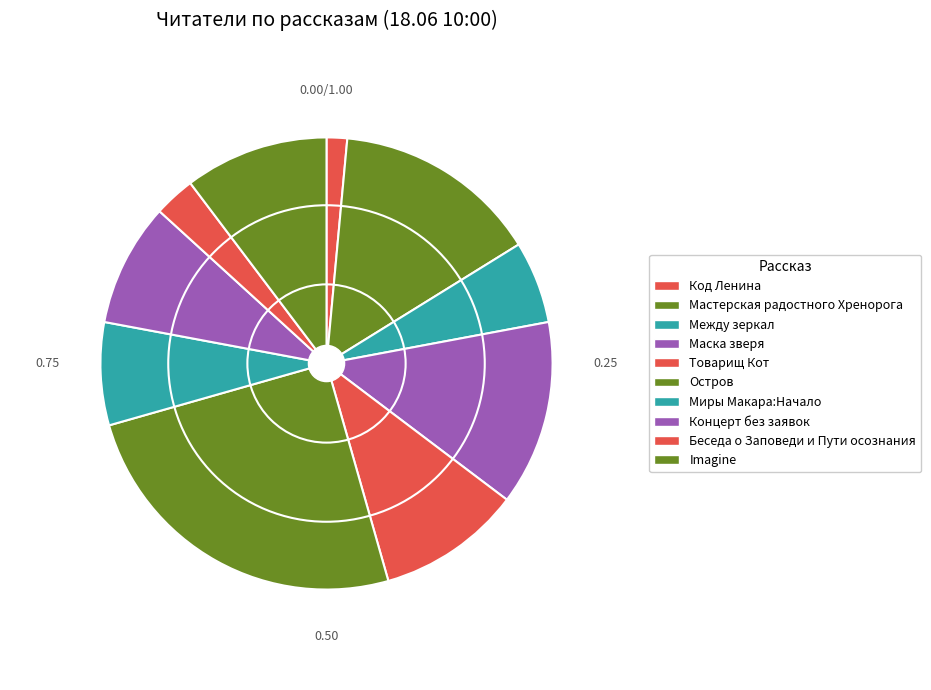

To the nearest percent, what is the average slice percentage?

10%